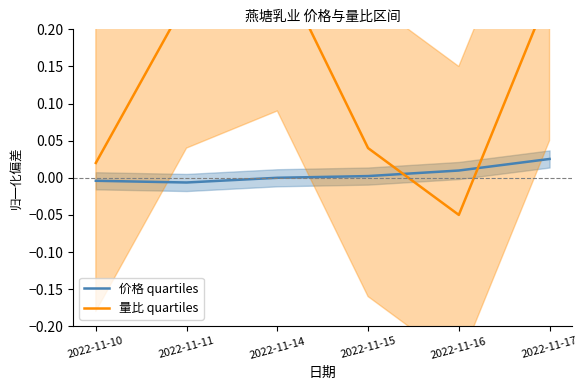

How many distinct data groups are displayed?

2